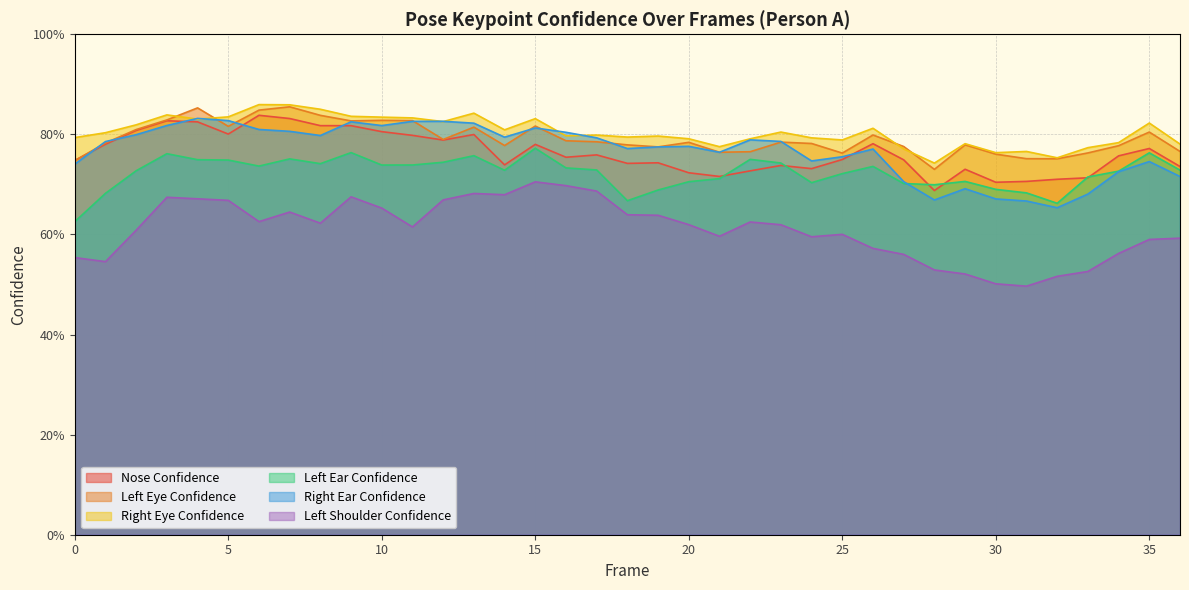

Reading left to right, what are all the values shown in this chart?

a_nose_confidence: 0.7	0.8	0.8	0.8	0.8	0.8	0.8	0.8	0.8	0.8	0.8	0.8	0.8	0.8	0.7	0.8	0.8	0.8	0.7	0.7	0.7	0.7	0.7	0.7	0.7	0.7	0.8	0.7	0.7	0.7	0.7	0.7	0.7	0.7	0.8	0.8	0.7
a_left_eye_confidence: 0.7	0.8	0.8	0.8	0.9	0.8	0.8	0.9	0.8	0.8	0.8	0.8	0.8	0.8	0.8	0.8	0.8	0.8	0.8	0.8	0.8	0.8	0.8	0.8	0.8	0.8	0.8	0.8	0.7	0.8	0.8	0.8	0.8	0.8	0.8	0.8	0.8
a_right_eye_confidence: 0.8	0.8	0.8	0.8	0.8	0.8	0.9	0.9	0.9	0.8	0.8	0.8	0.8	0.8	0.8	0.8	0.8	0.8	0.8	0.8	0.8	0.8	0.8	0.8	0.8	0.8	0.8	0.8	0.7	0.8	0.8	0.8	0.8	0.8	0.8	0.8	0.8
a_left_ear_confidence: 0.6	0.7	0.7	0.8	0.7	0.7	0.7	0.8	0.7	0.8	0.7	0.7	0.7	0.8	0.7	0.8	0.7	0.7	0.7	0.7	0.7	0.7	0.8	0.7	0.7	0.7	0.7	0.7	0.7	0.7	0.7	0.7	0.7	0.7	0.7	0.8	0.7
a_right_ear_confidence: 0.7	0.8	0.8	0.8	0.8	0.8	0.8	0.8	0.8	0.8	0.8	0.8	0.8	0.8	0.8	0.8	0.8	0.8	0.8	0.8	0.8	0.8	0.8	0.8	0.7	0.8	0.8	0.7	0.7	0.7	0.7	0.7	0.7	0.7	0.7	0.7	0.7
a_left_shoulder_confidence: 0.6	0.5	0.6	0.7	0.7	0.7	0.6	0.6	0.6	0.7	0.7	0.6	0.7	0.7	0.7	0.7	0.7	0.7	0.6	0.6	0.6	0.6	0.6	0.6	0.6	0.6	0.6	0.6	0.5	0.5	0.5	0.5	0.5	0.5	0.6	0.6	0.6